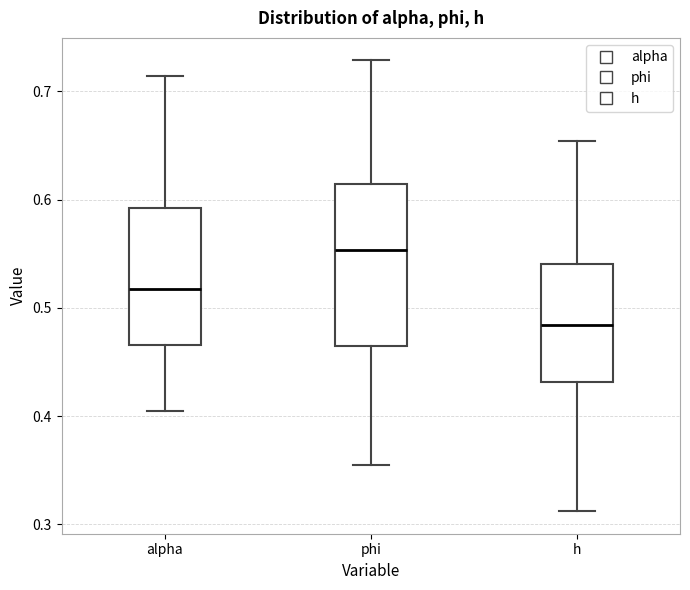

Where does the lower whisker of the box for phi end on the y-axis? The values are not printed on the chart, so give them approximately, as read against the axis.

0.35